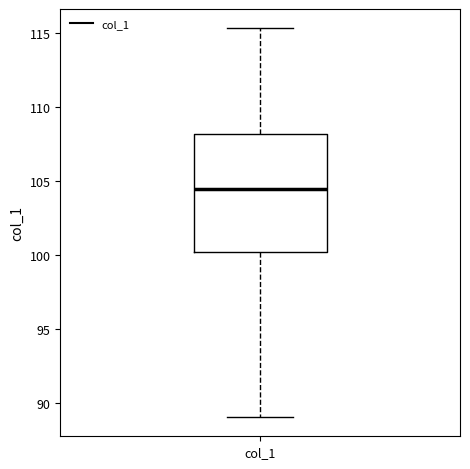

Read this box plot against the y-axis: the position of the median line, the range covered by the box, and the ends of both whiskers. The values are not printed on the chart, so give them approximately, as read against the axis.

median 104.5, box 100.0 to 108.0, whiskers 89.0 to 115.5